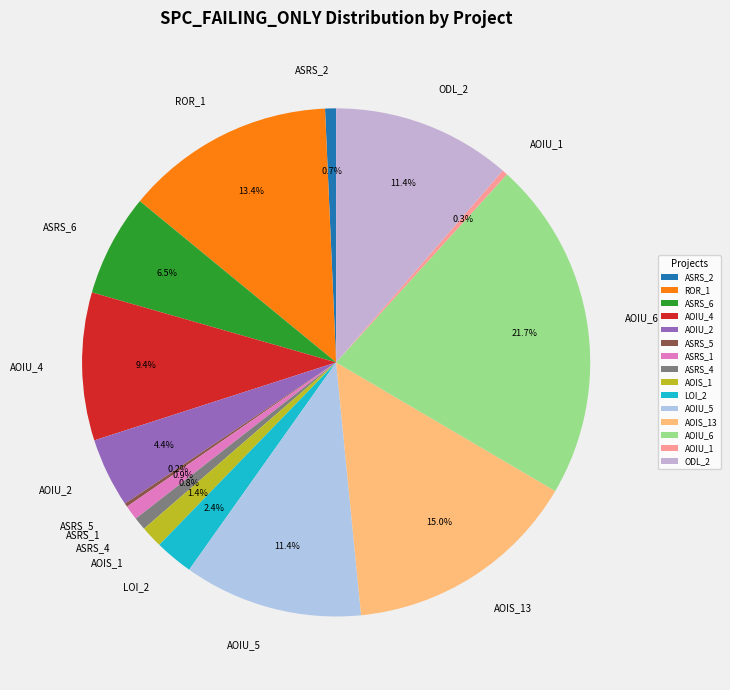

Between ASRS_6 and ASRS_4, which is larger?

ASRS_6